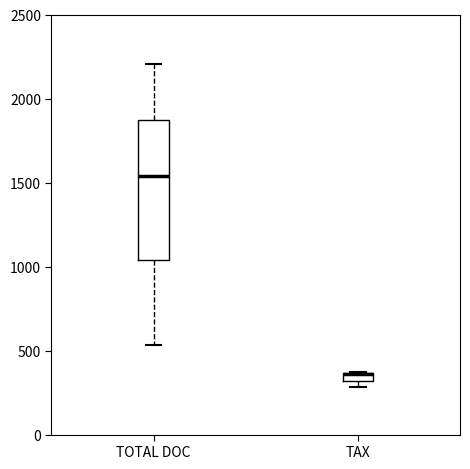

Comparing the boxes themselves (not the whiskers), which one is the tallest?

TOTAL DOC